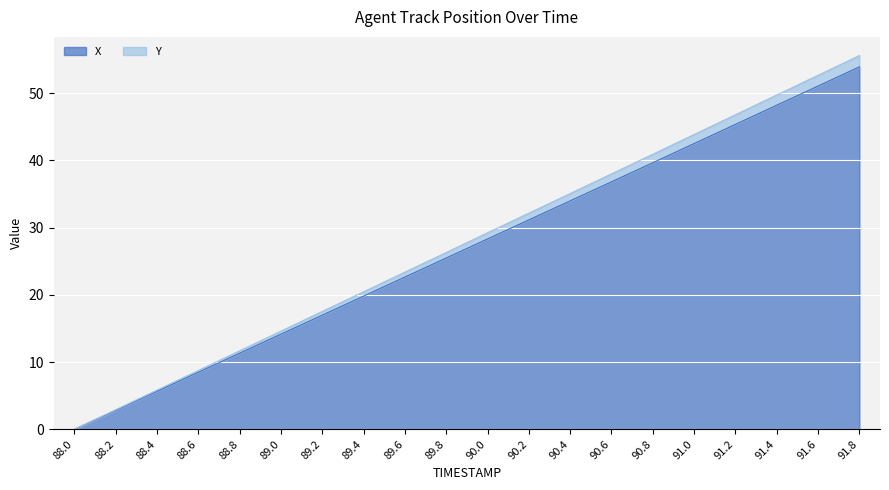

What is the difference between the Y values at 91.8 and 90.4?

20.5